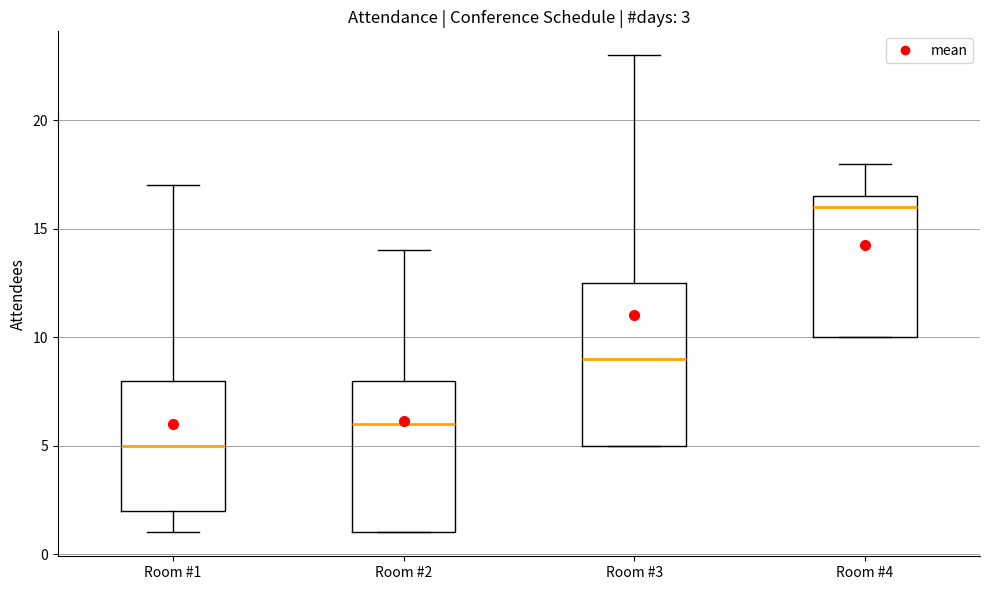

Comparing the boxes themselves (not the whiskers), which one is the tallest?

Room #3